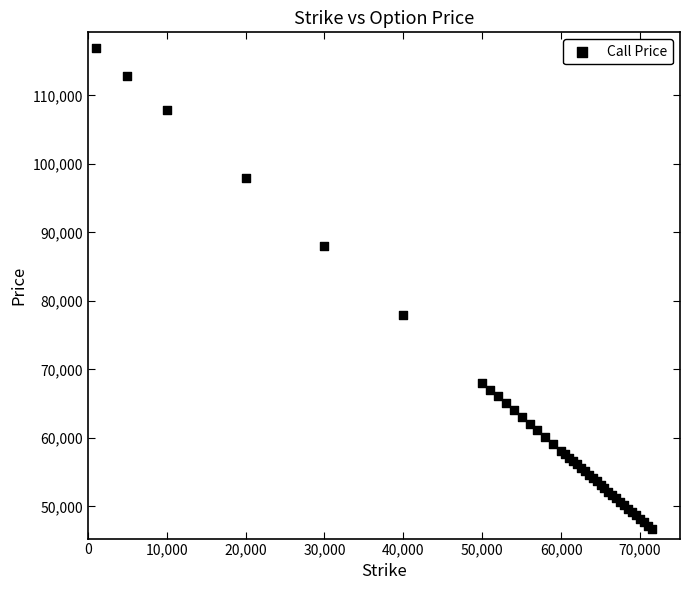

What Y value in the scatter plot is closest to 81790?

78009.9